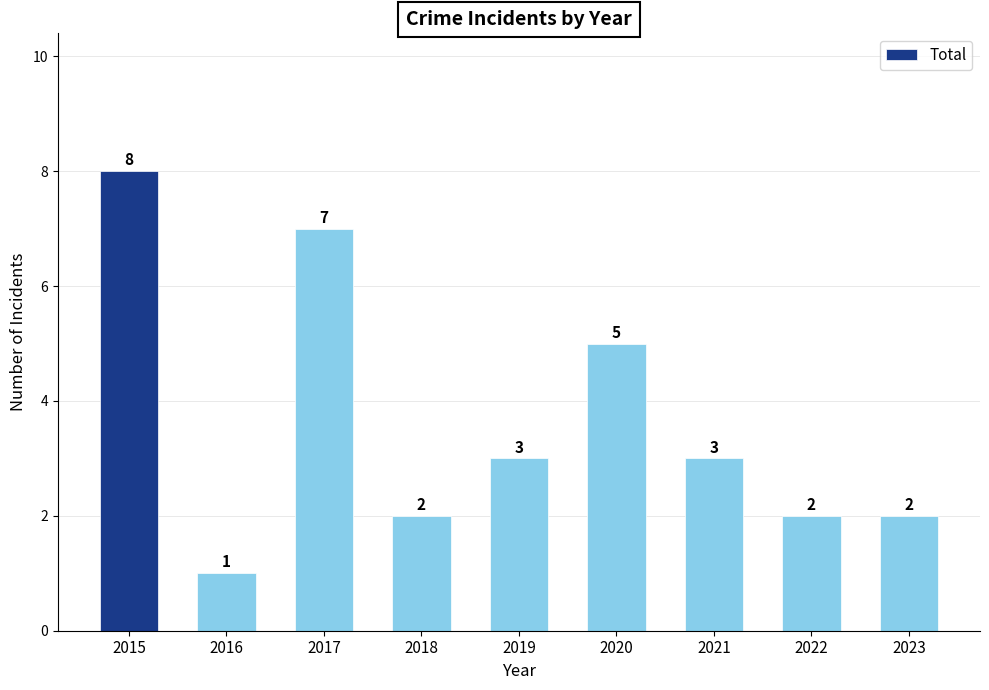

What is the difference between the maximum and minimum values?

7